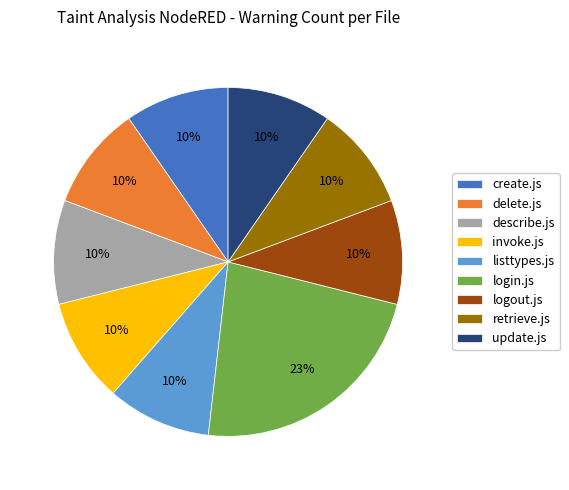

Is there any slice that represents more than half of the pie?

No